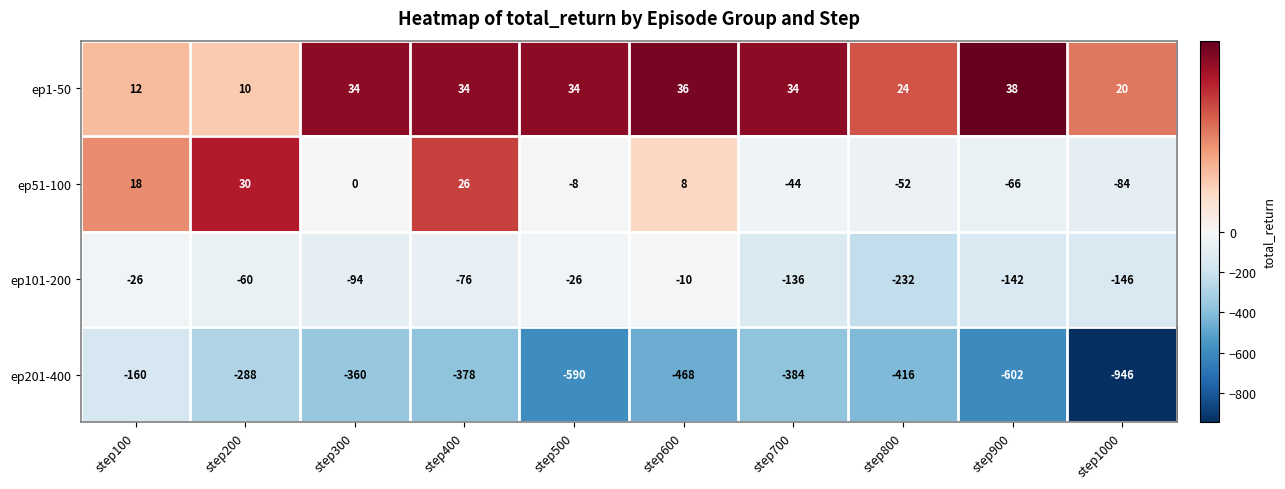

What is the sum of all ep1-50 values?

276